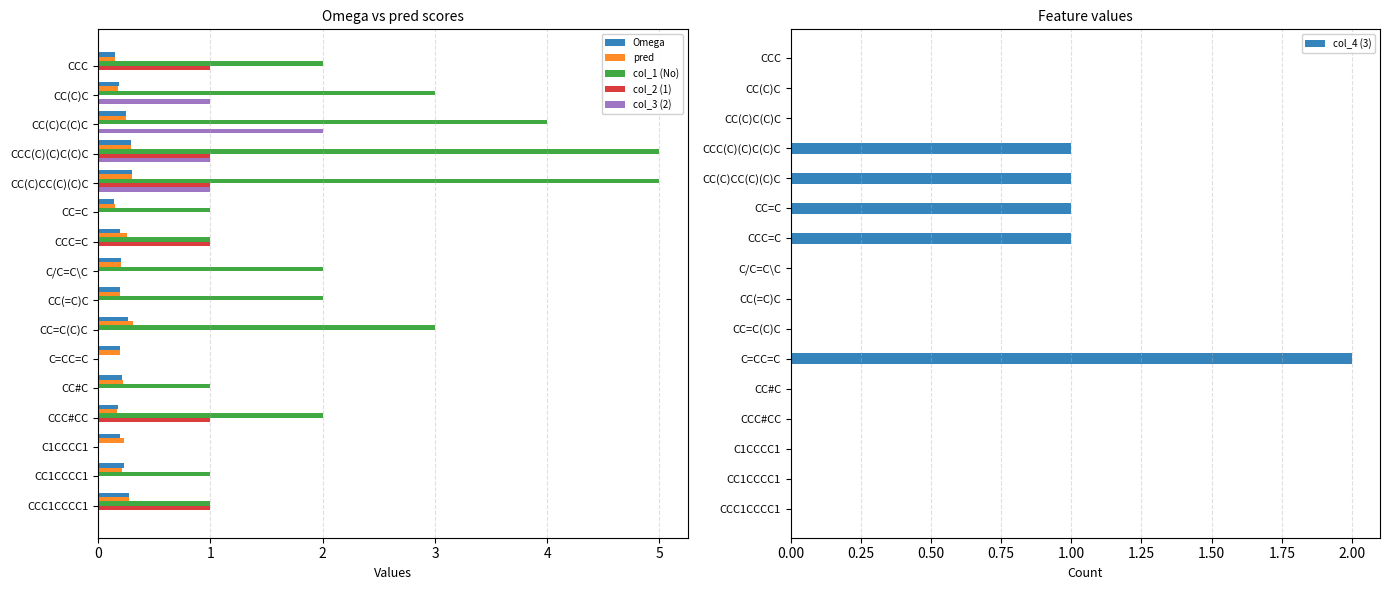

Is it true that col_4 (3) equals 0 at CC(=C)C?

True